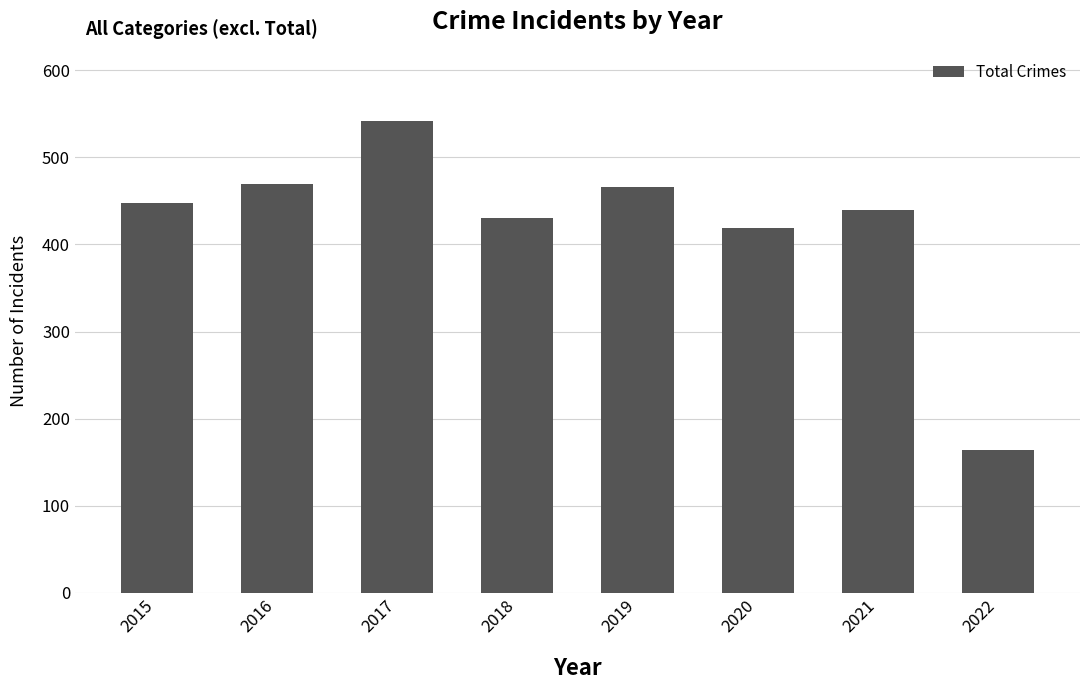

Reading right to left, extract all data points from this chart.

164	439	419	466	430	542	469	448